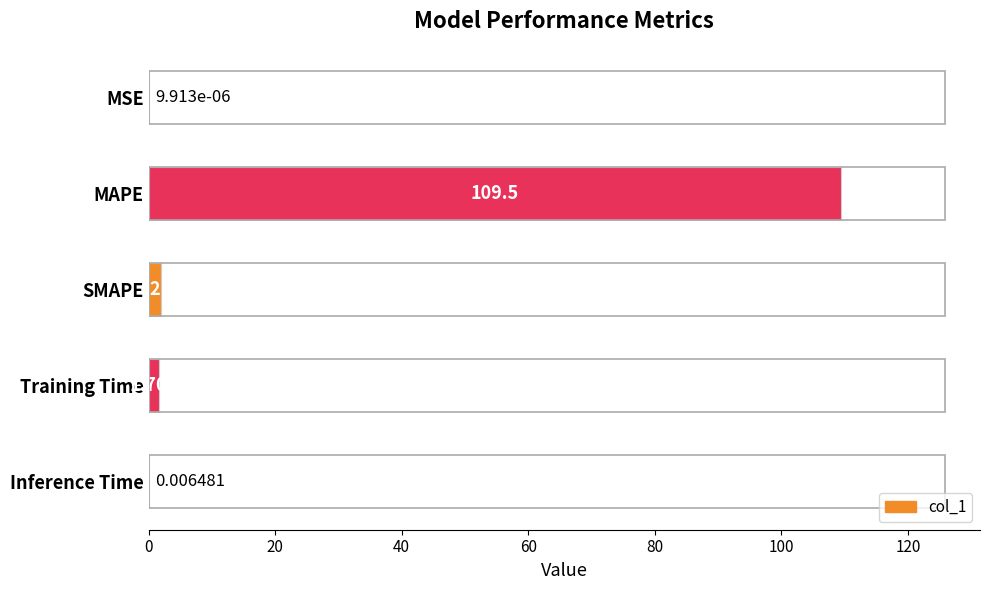

At which label is the value closest to 54?

SMAPE